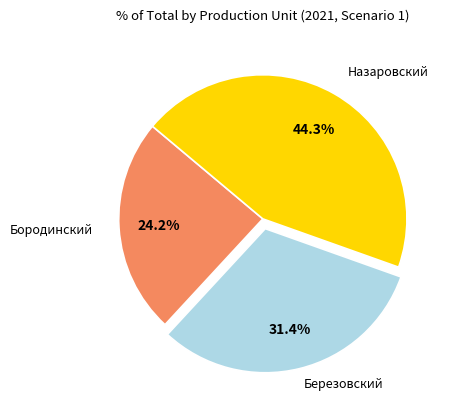

Count the number of slices in the pie.

3